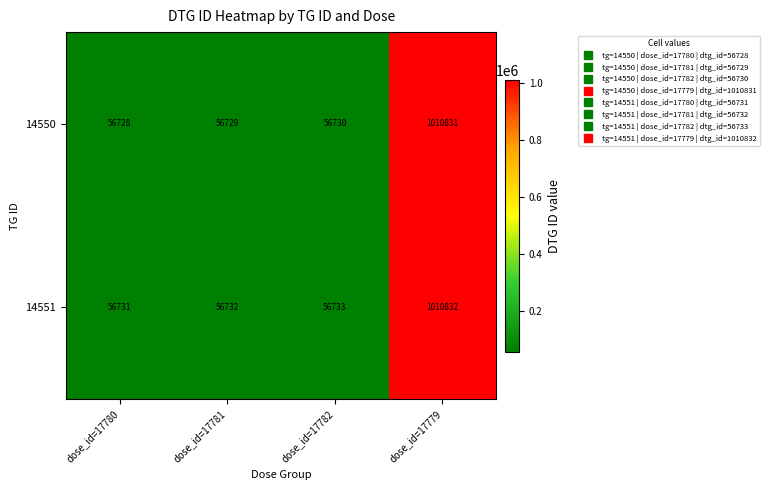

The 14551 series shows 56732 at dose_id=17781. True or false?

True